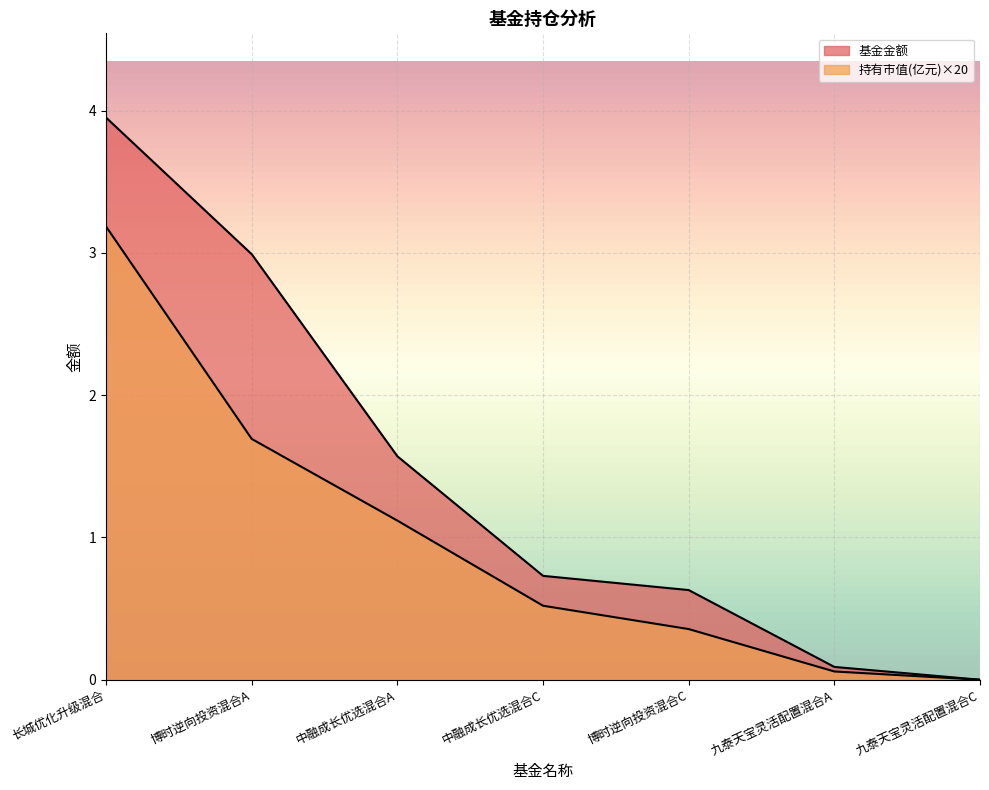

Which series has the widest spread of values?

基金金额